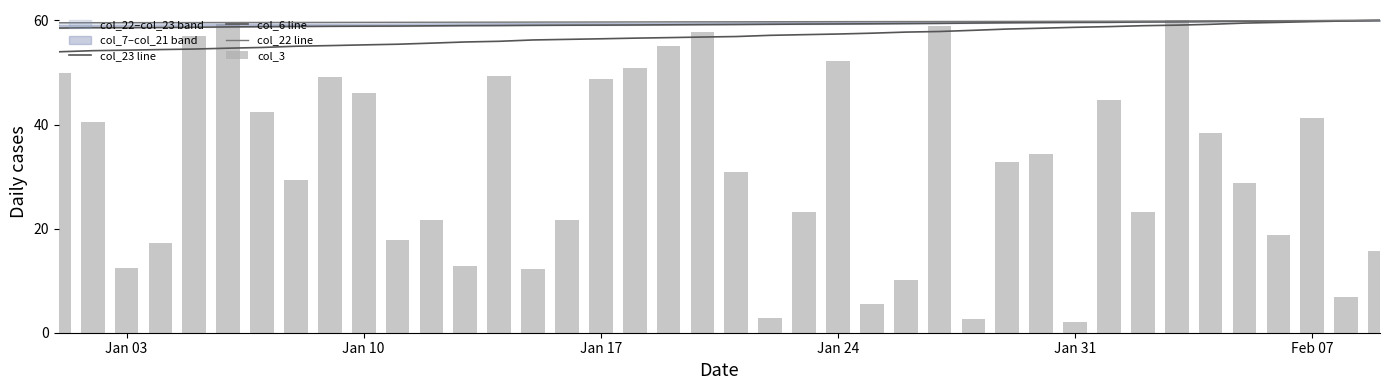

What is the sum of all col_23 line values?

2369.9